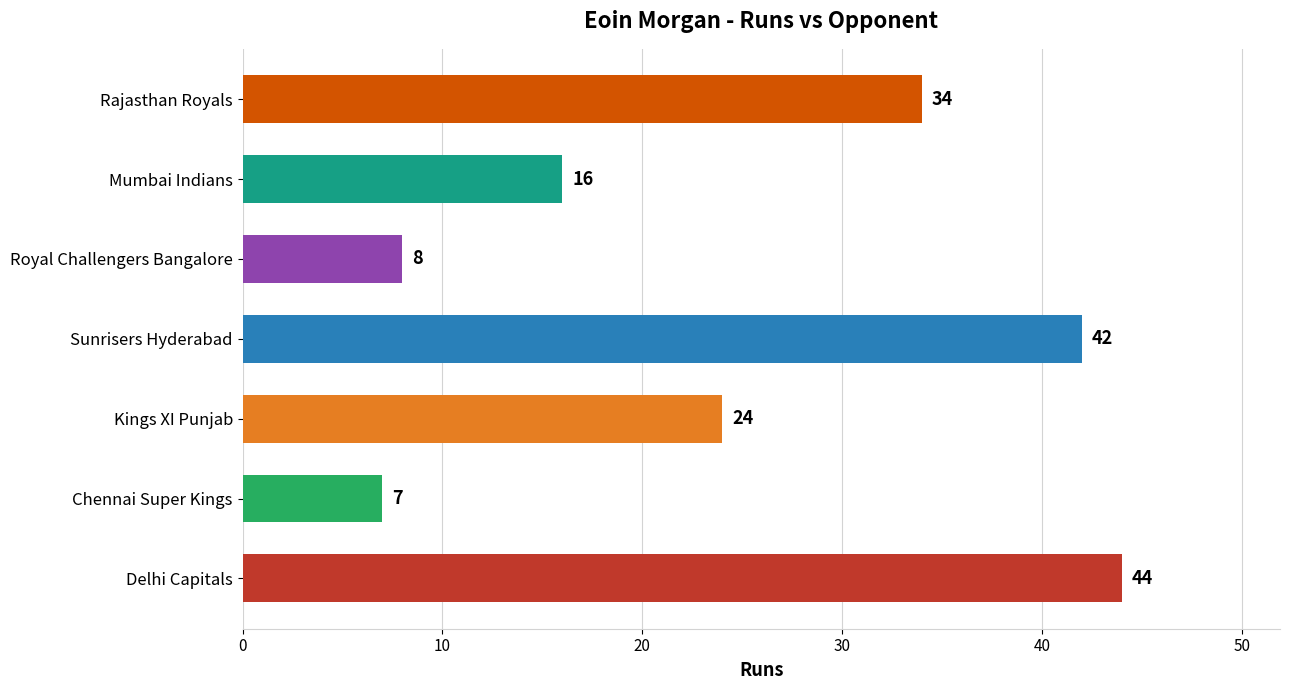

How many distinct data groups are displayed?

1